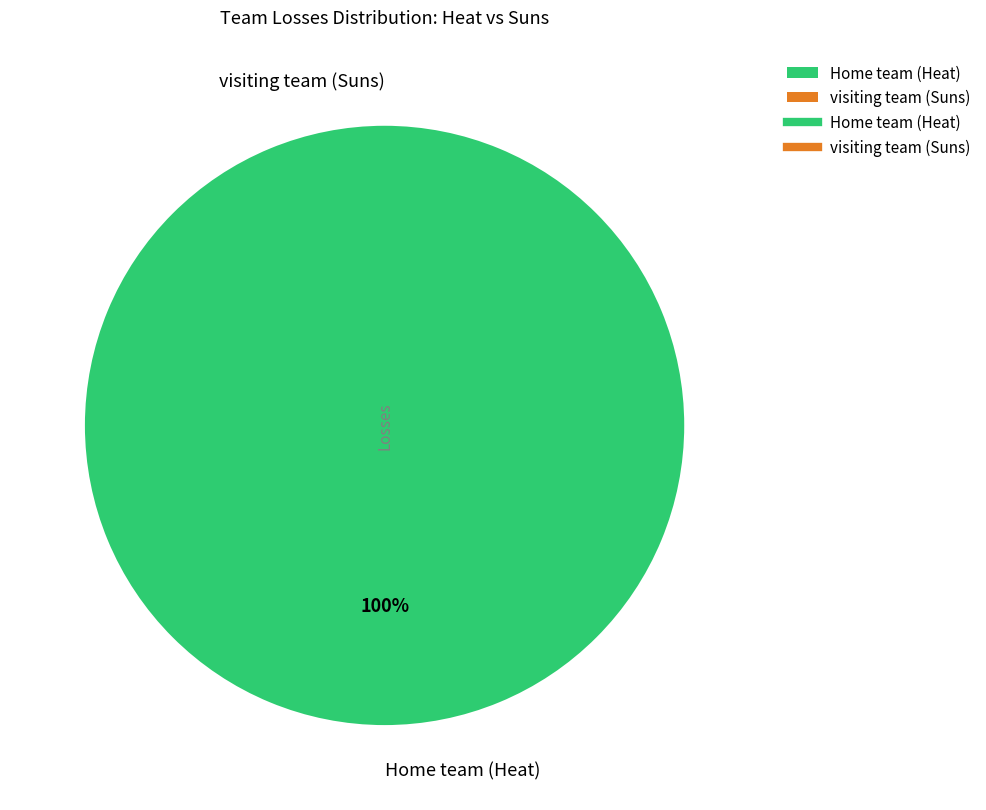

True or false: visiting team (Suns) accounts for 0% of the total.

True